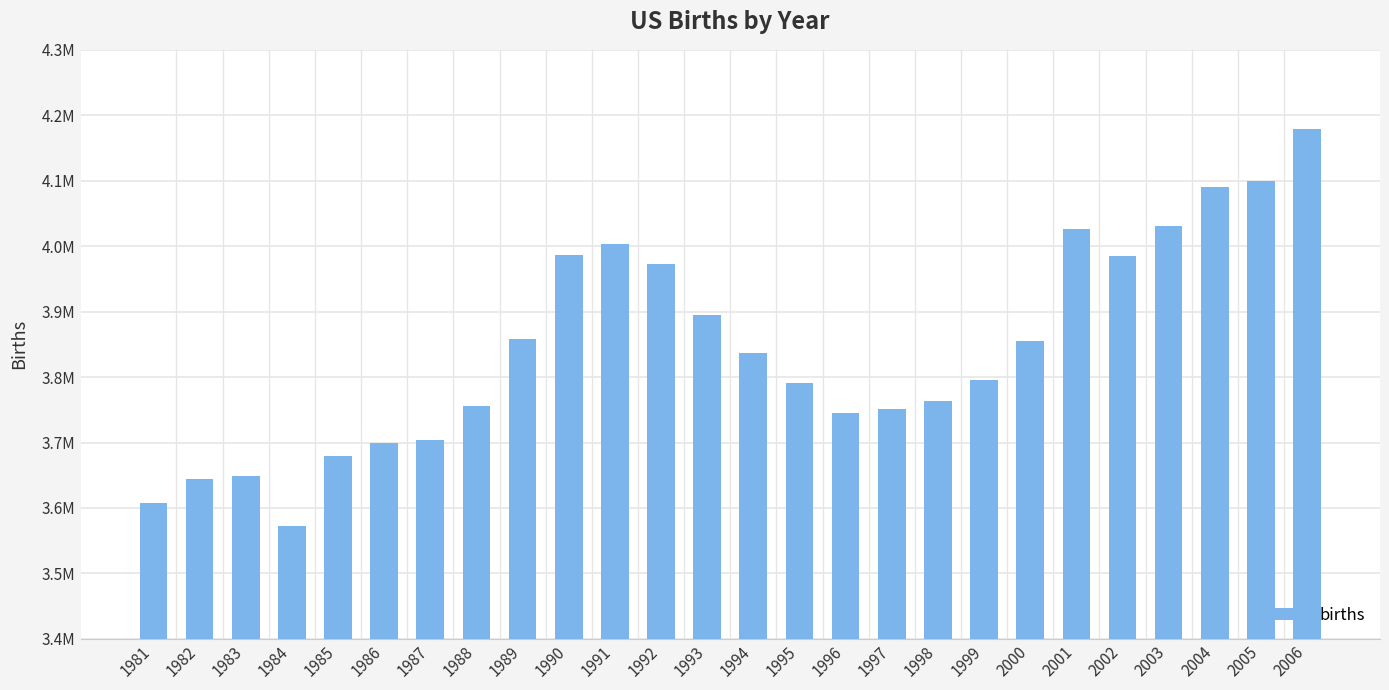

Which label corresponds to the smallest value in the chart?

1984